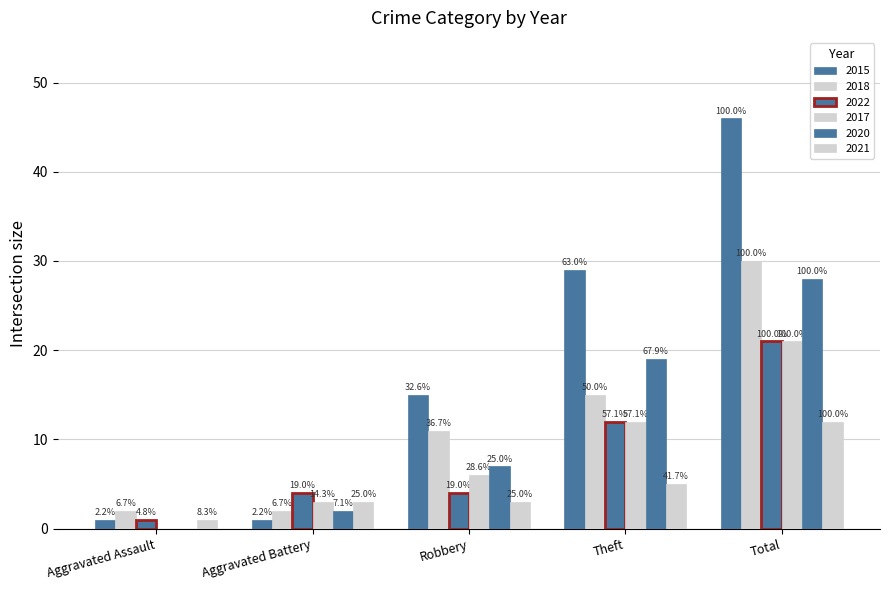

How many groups of bars are there?

5